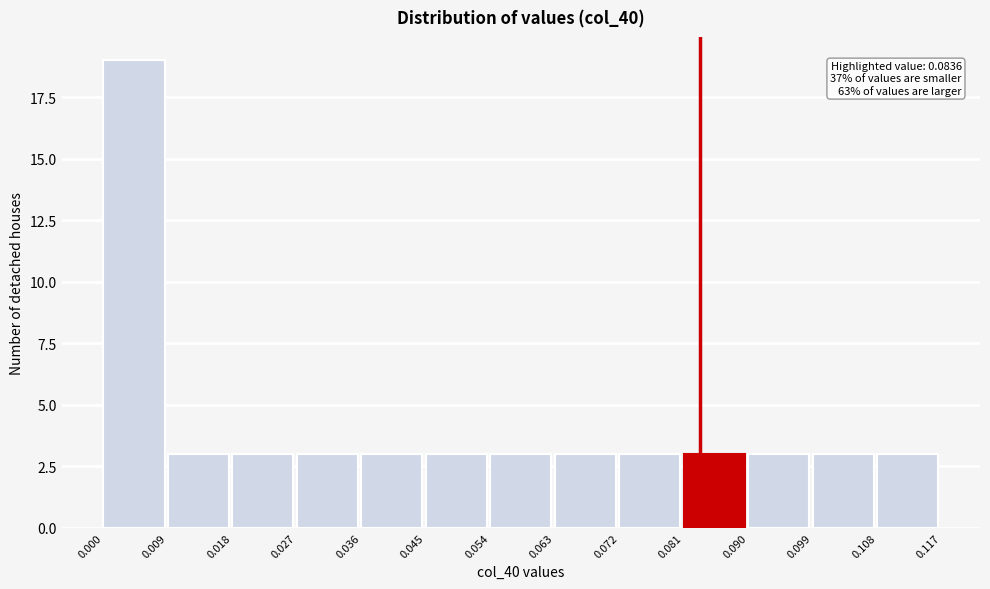

Which range on the x-axis has the tallest bar?

0.000 to 0.009